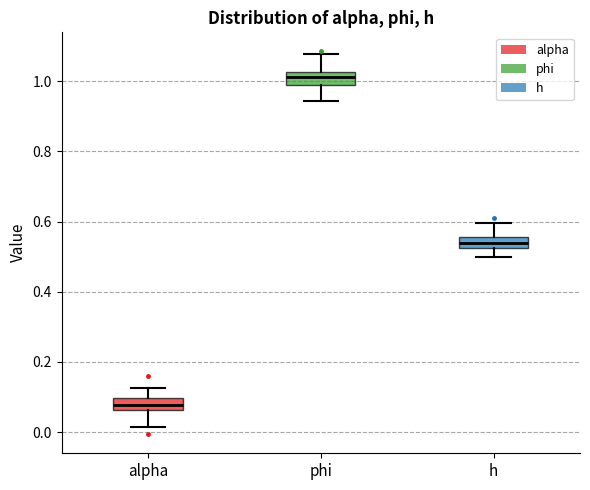

Reading left to right, read every box against the y-axis: the position of its median line, the range the box covers, and the ends of its whiskers. The values are not printed on the chart, so give them approximately, as read against the axis.

alpha: median 0.08, box 0.06 to 0.10, whiskers 0.02 to 0.12
phi: median 1.02 (inside the box), box 0.98 to 1.02, whiskers 0.94 to 1.08
h: median 0.54, box 0.52 to 0.56, whiskers 0.50 to 0.60